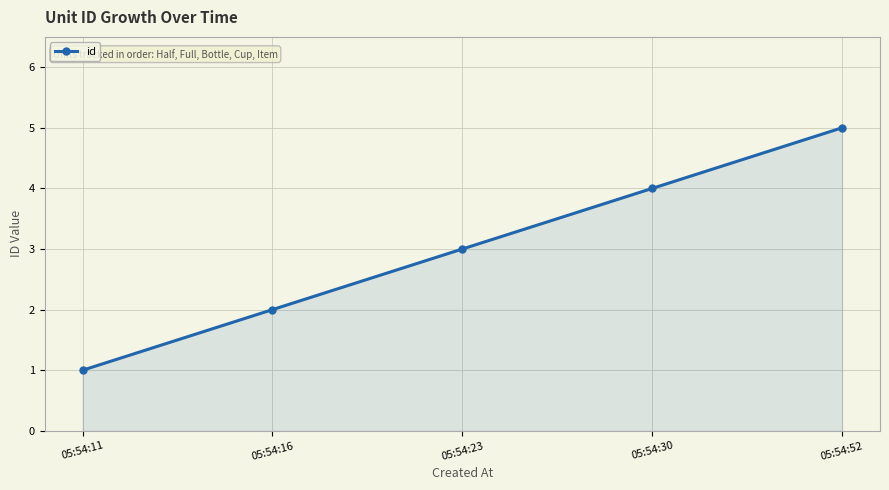

Reading left to right, what are all the values shown in this chart?

05:54:11=1	05:54:16=2	05:54:23=3	05:54:30=4	05:54:52=5